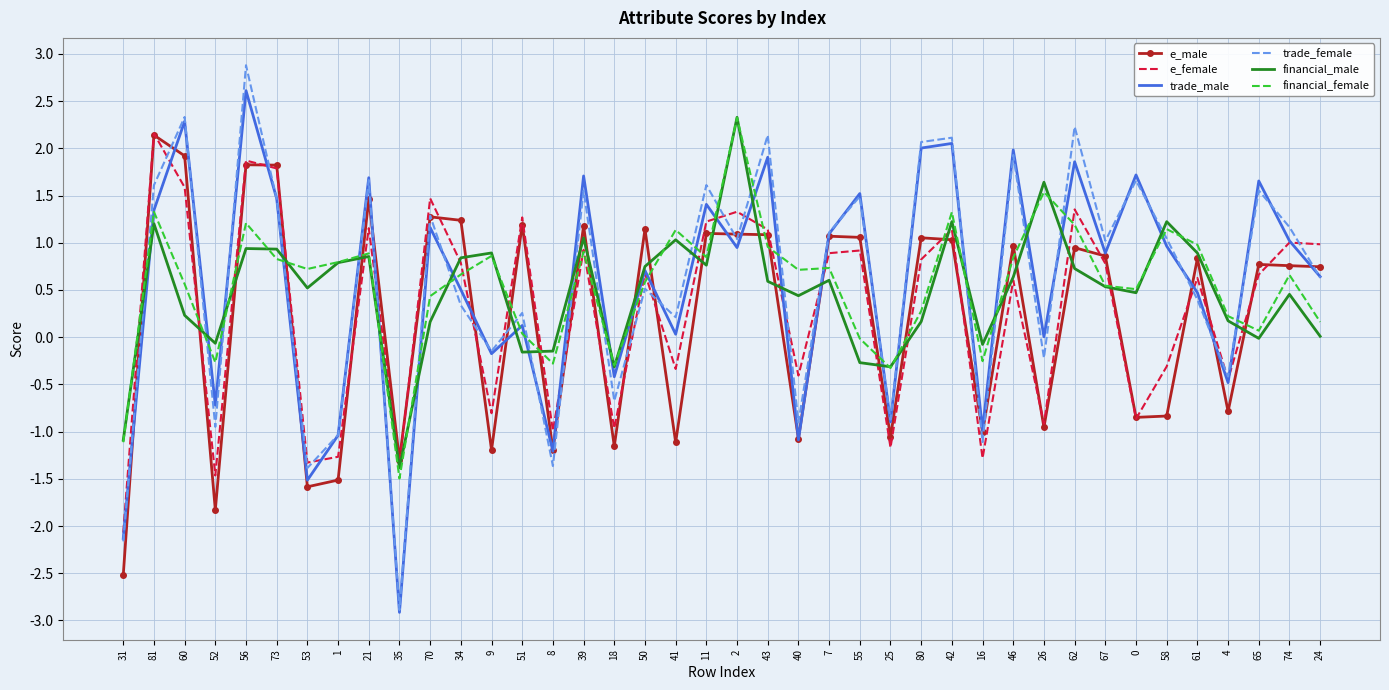

At which category does financial_male reach its first local valley?

52